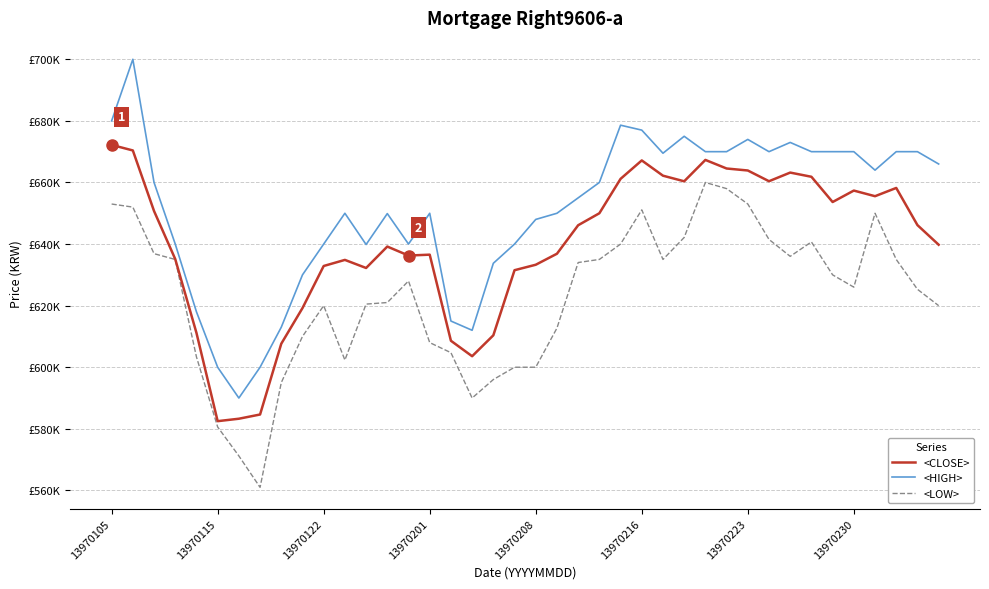

True or false: <LOW> has more than 2 points higher than both neighbors.

True